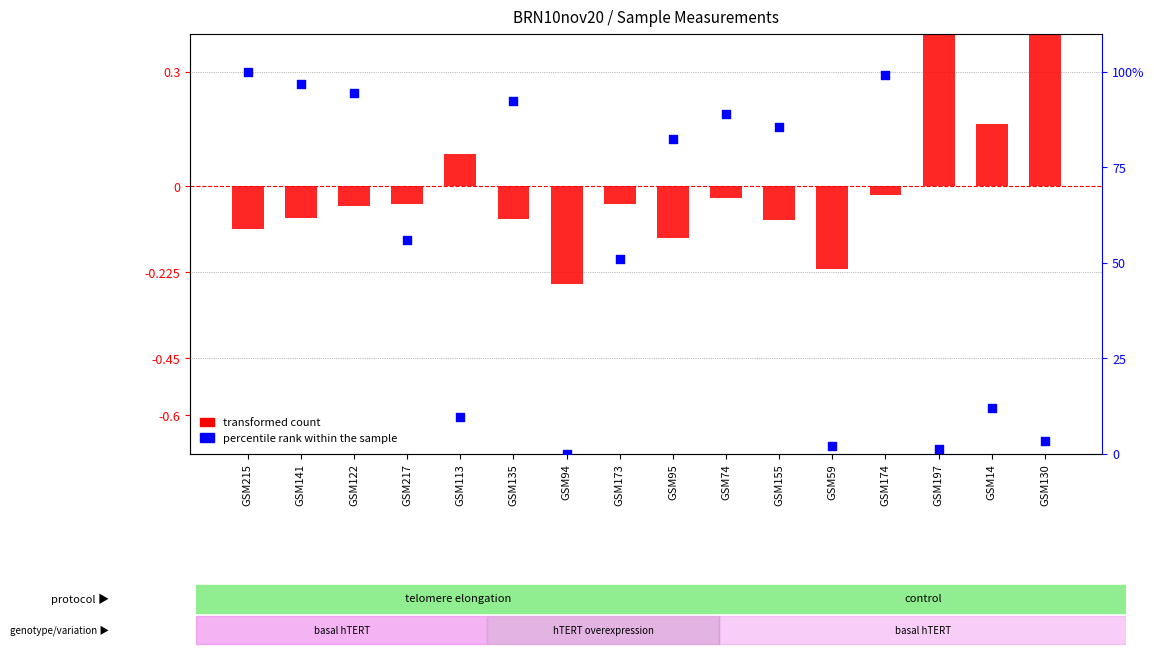

What is the total value across all series at GSM215?

99.9